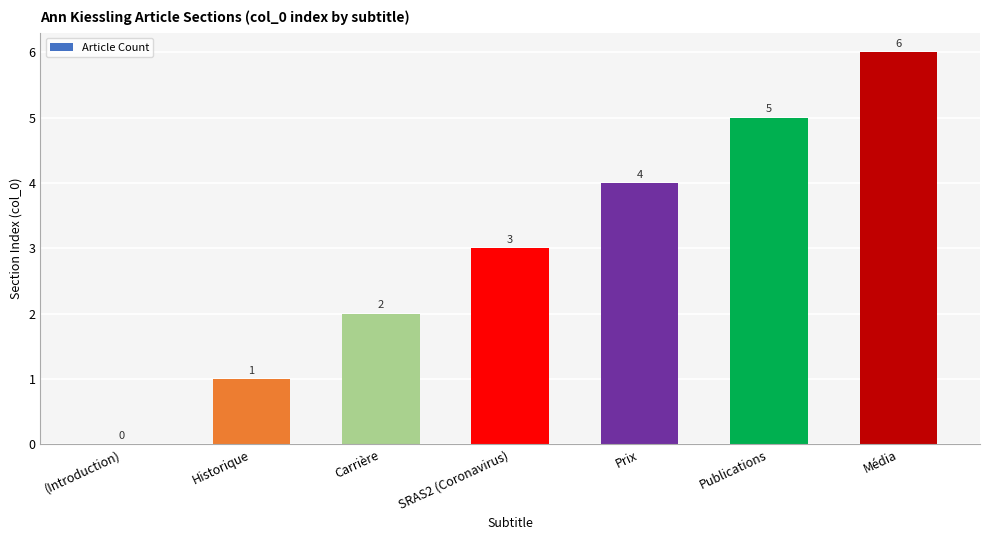

What is the greatest value displayed?

6